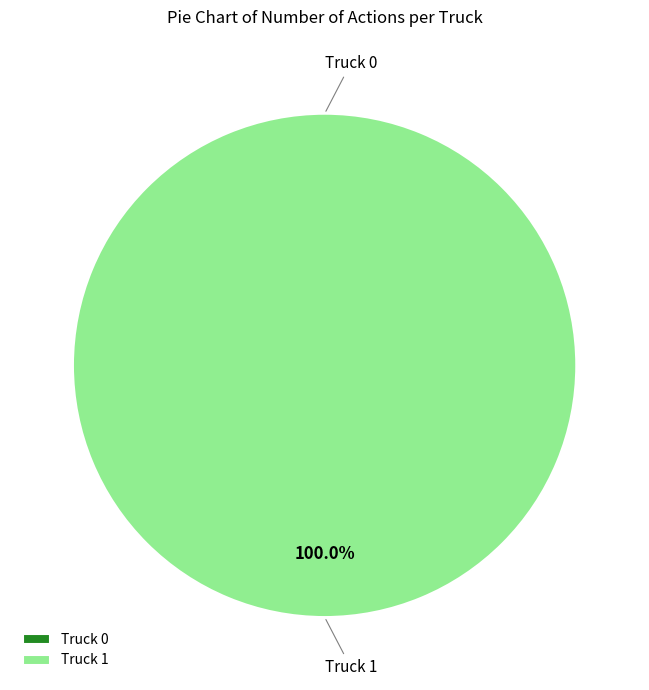

Which has a higher value, Truck 0 or Truck 1?

Truck 1